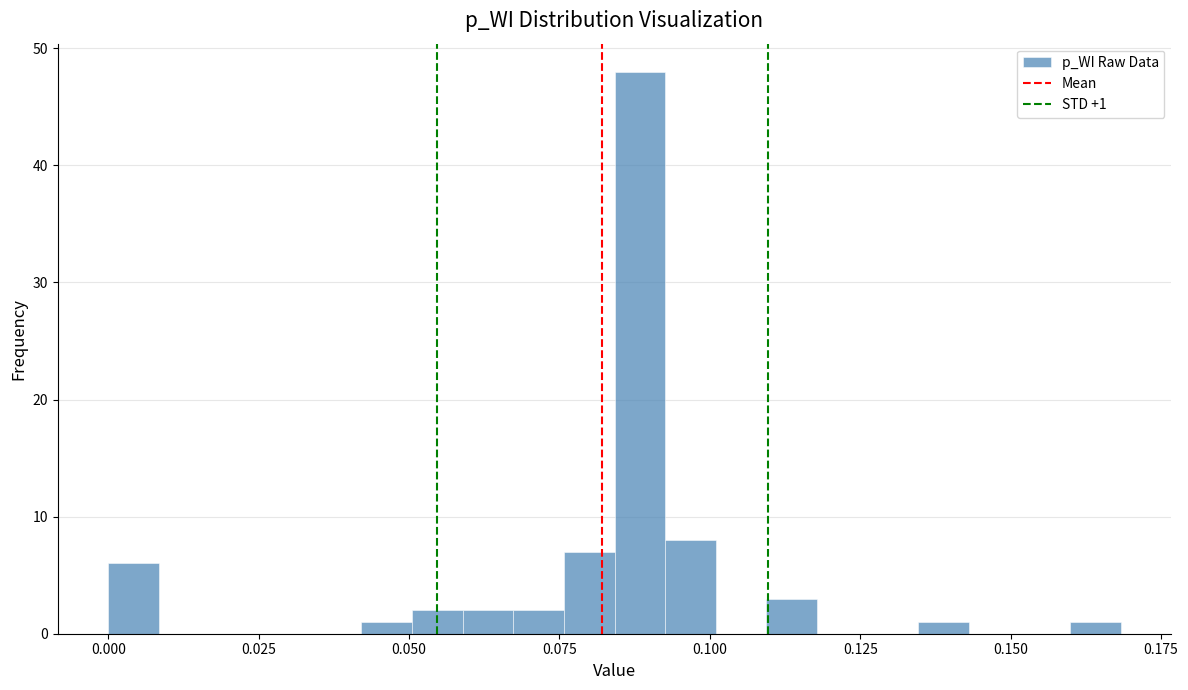

Read against the x-axis, roughly where is the centre of the tallest bar?

0.090